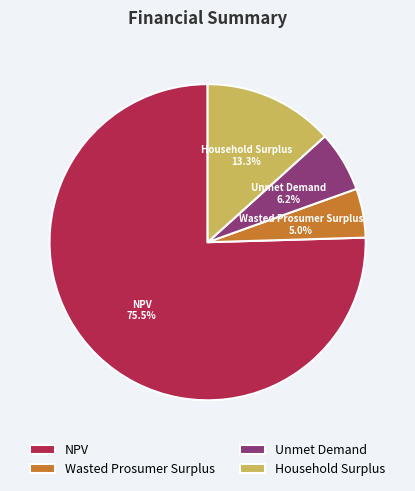

Does Unmet Demand account for over 50% of the chart?

No